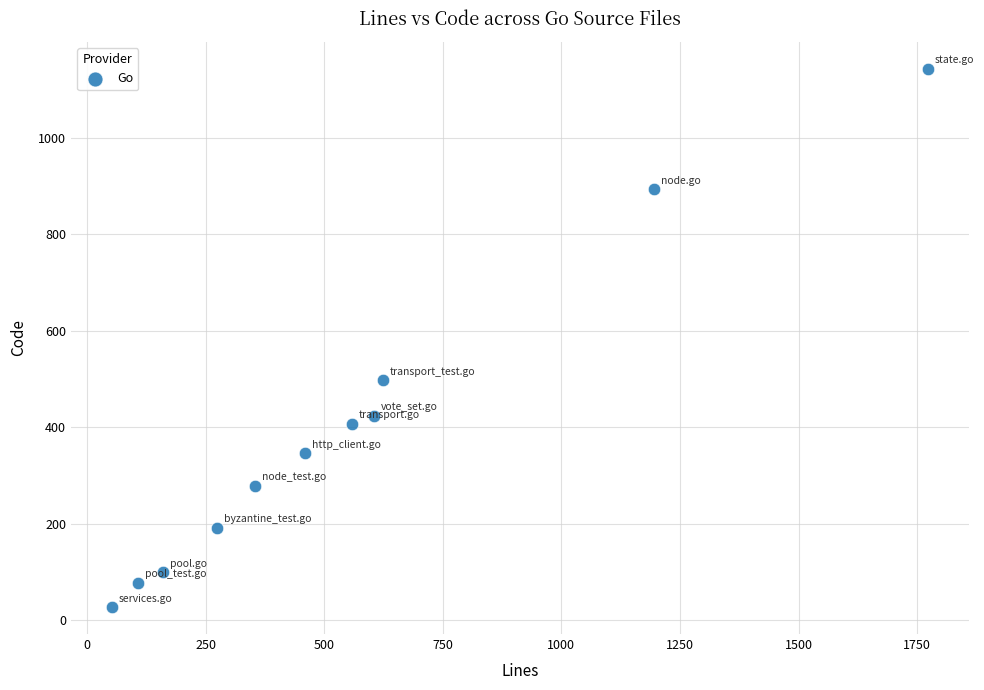

What is the average Y value?

398